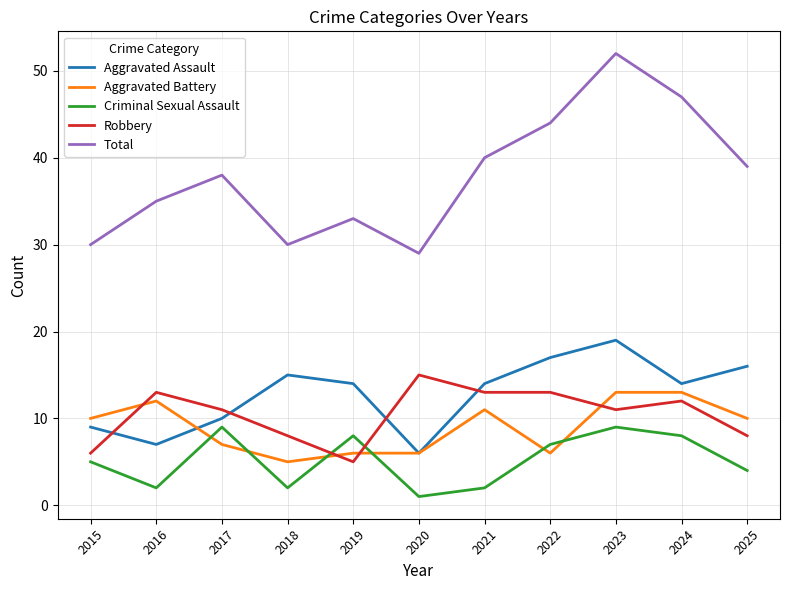

Where is the first local maximum for Robbery?

2016